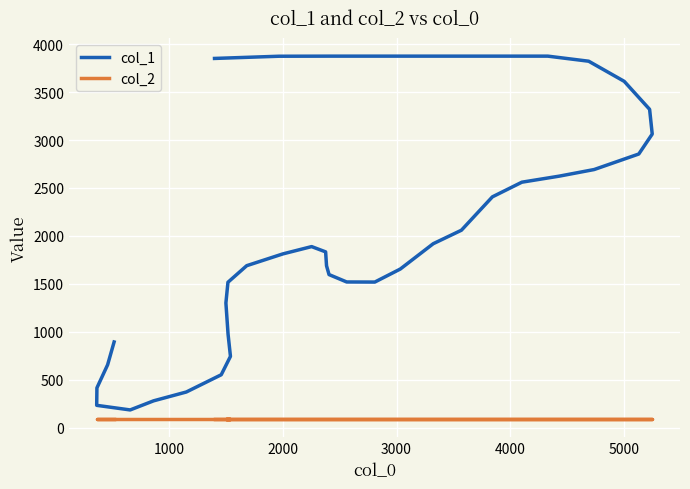

Reading left to right, list all the values displayed in this chart.

col_1: 3851	3874	3875	3875	3875	3875	3875	3822	3612	3320	3062	2854	2692	2623	2560	2407	2191	2059	1918	1654	1518	1519	1596	1688	1833	1888	1812	1689	1516	1300	974	743	551	371	279	184	232	414	655	893
col_2: 90	90	90	90	90	90	90	90	90	90	90	90	90	90	90	90	90	90	90	90	90	90	90	90	90	90	90	90	90	90	90	90	90	90	90	90	90	90	90	90